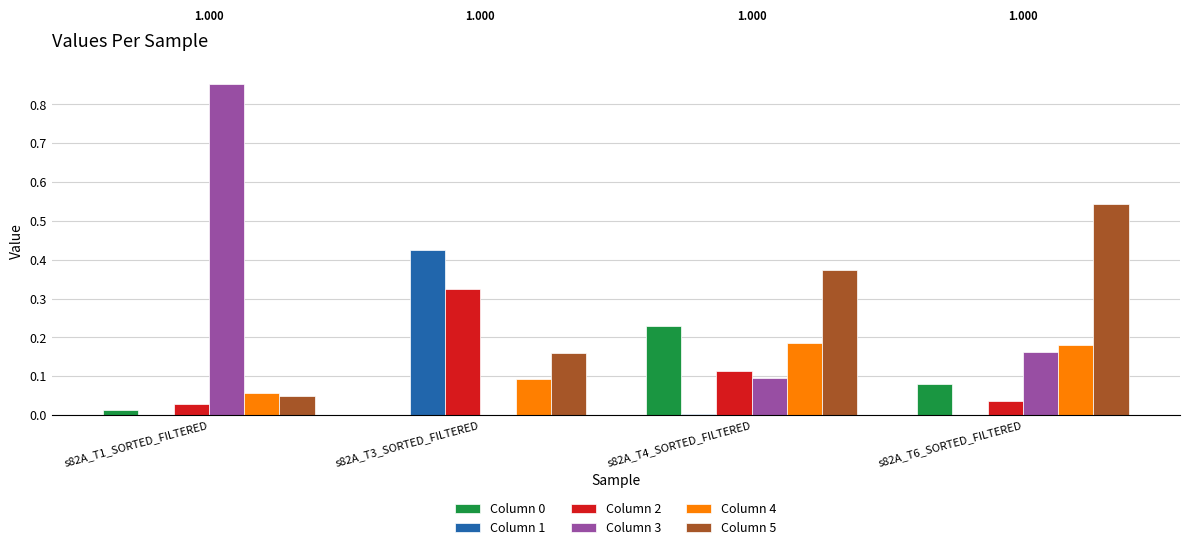

Is the value of Column 2 at s82A_T3_SORTED_FILTERED greater than the value of Column 3 at s82A_T6_SORTED_FILTERED?

Yes